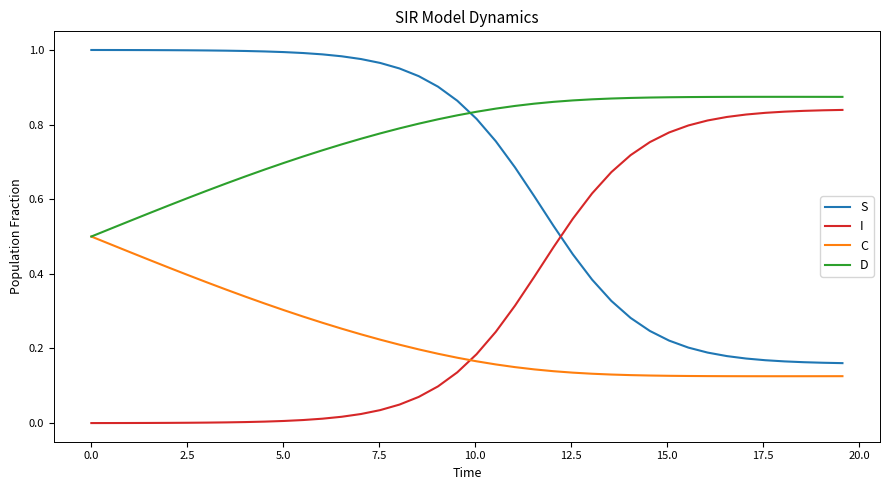

List the series in order of their overall mean, highest first.

D, S, I, C